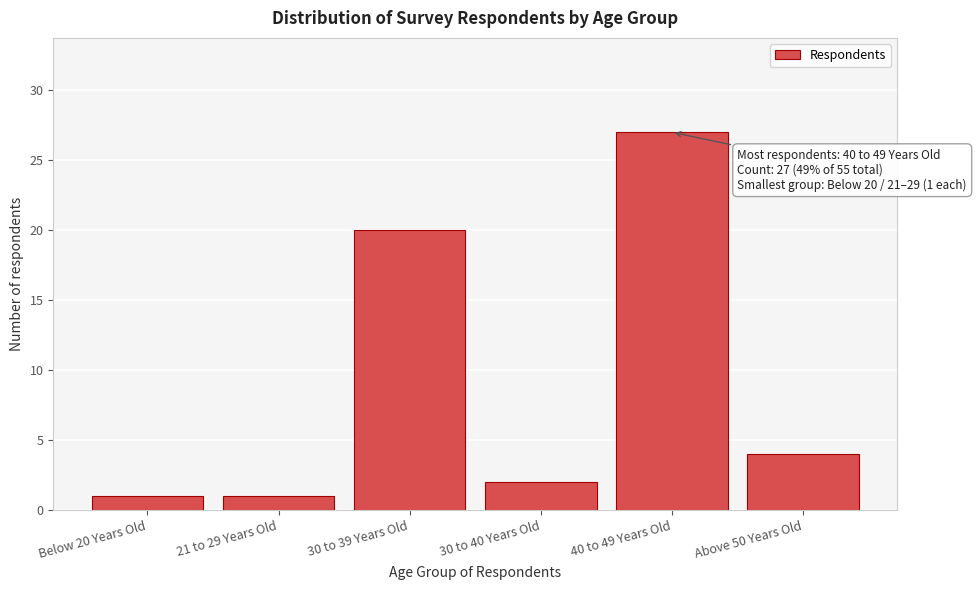

Reading left to right, list all the values displayed in this chart.

1	1	20	2	27	4